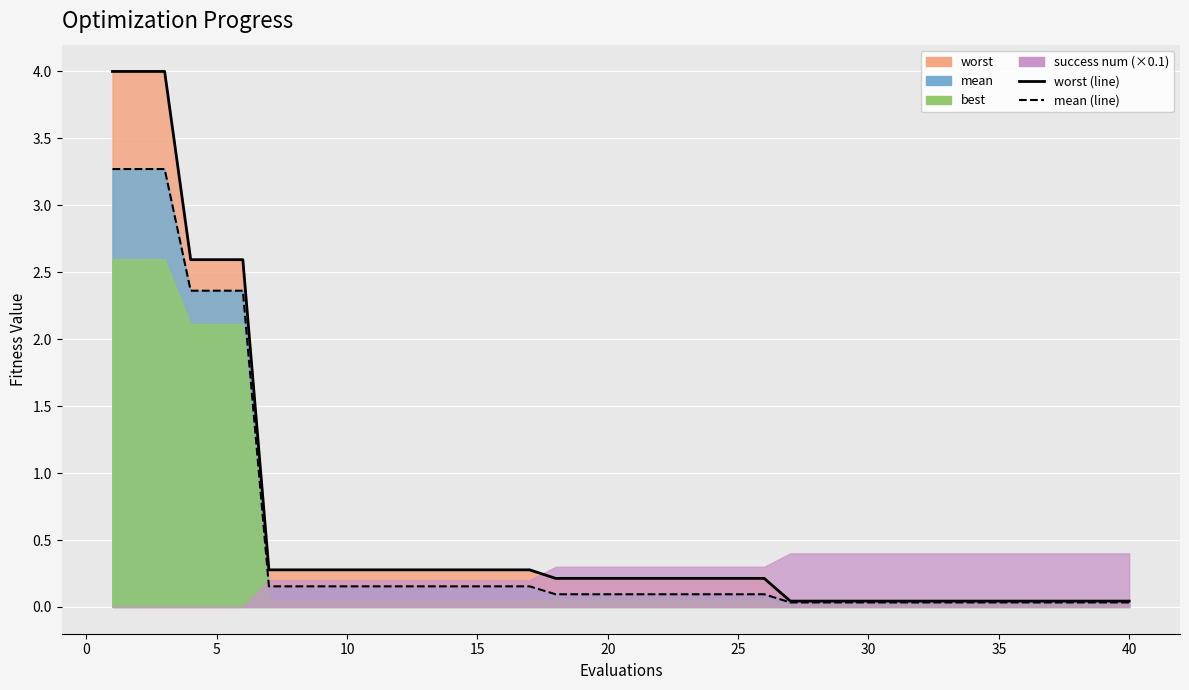

The mean series shows 0.2 at 18. True or false?

False